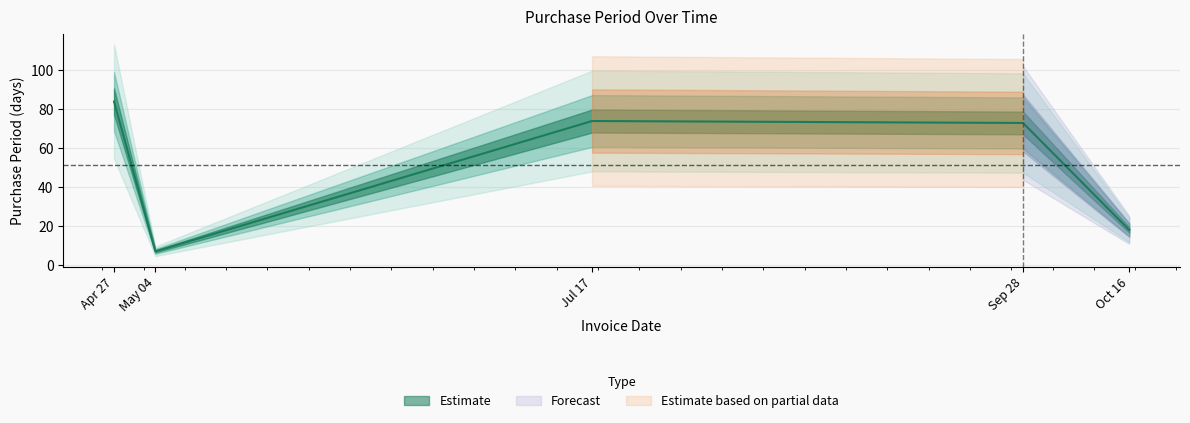

At which category does the data reach its first local valley?

May 04